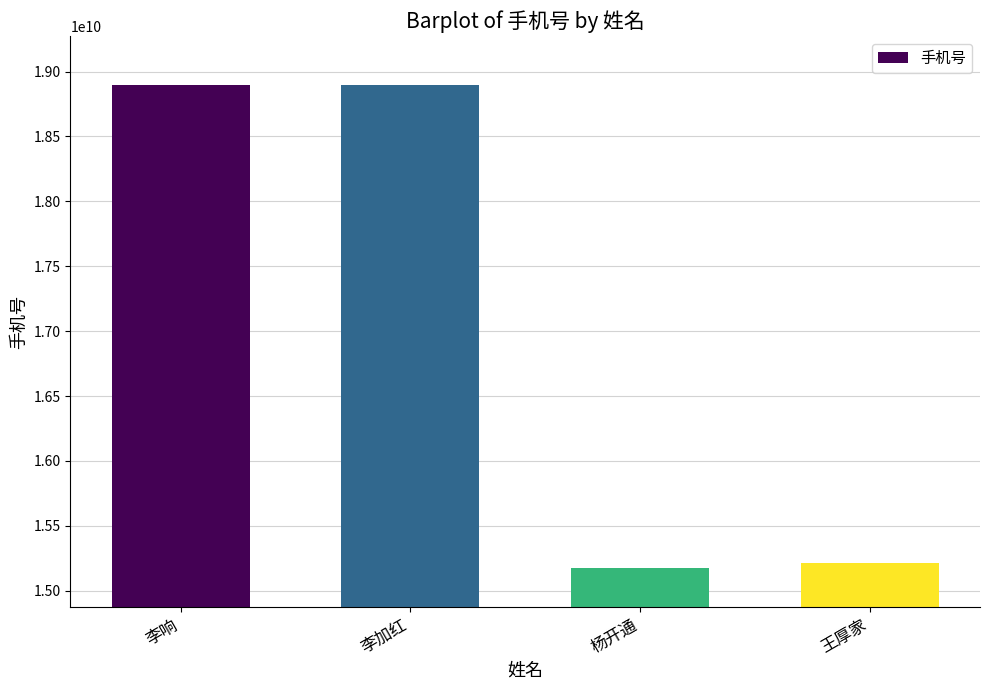

What is the sum of all values?

68185116719